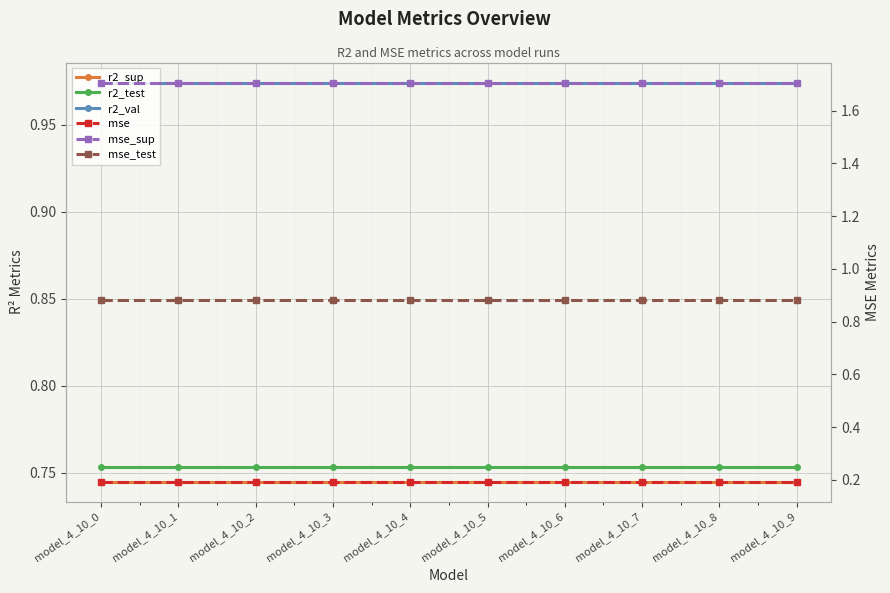

What is the sum of all mse values?

1.9